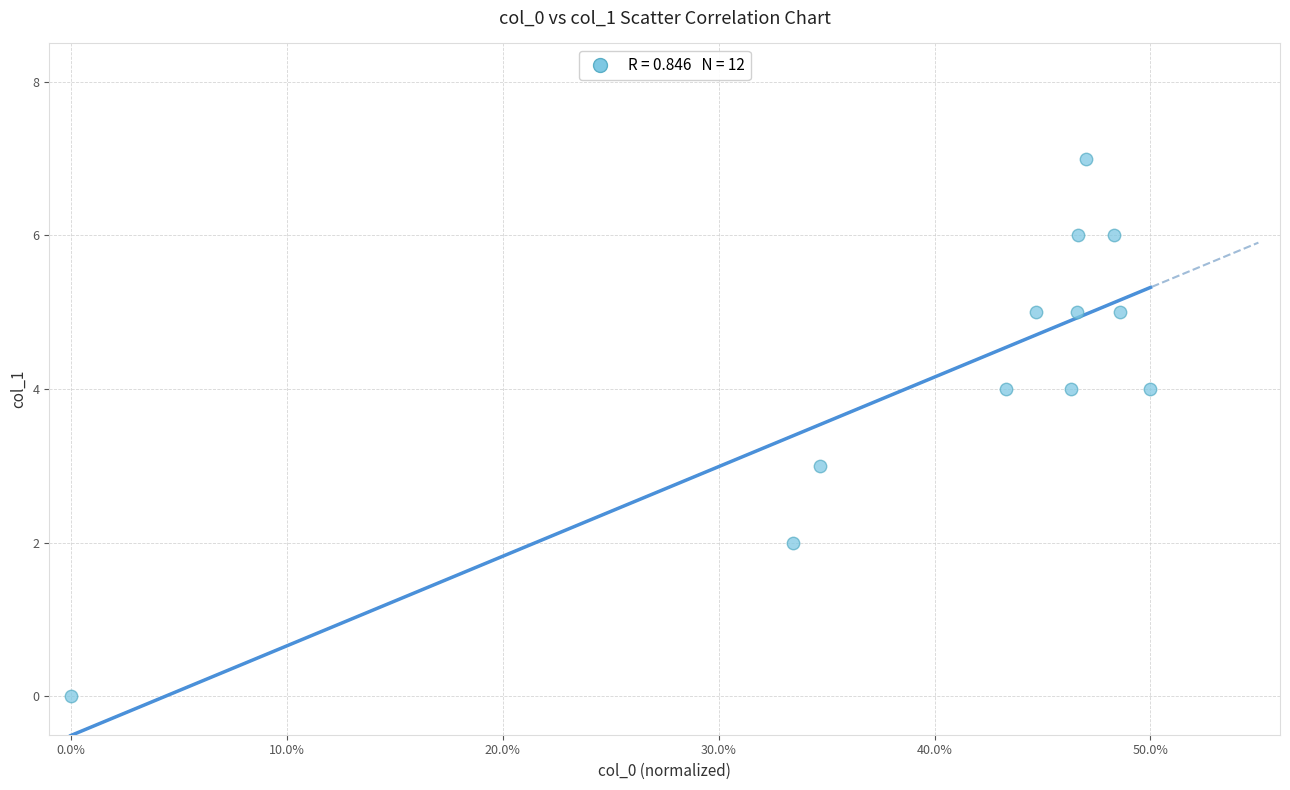

What is the average Y value?

4